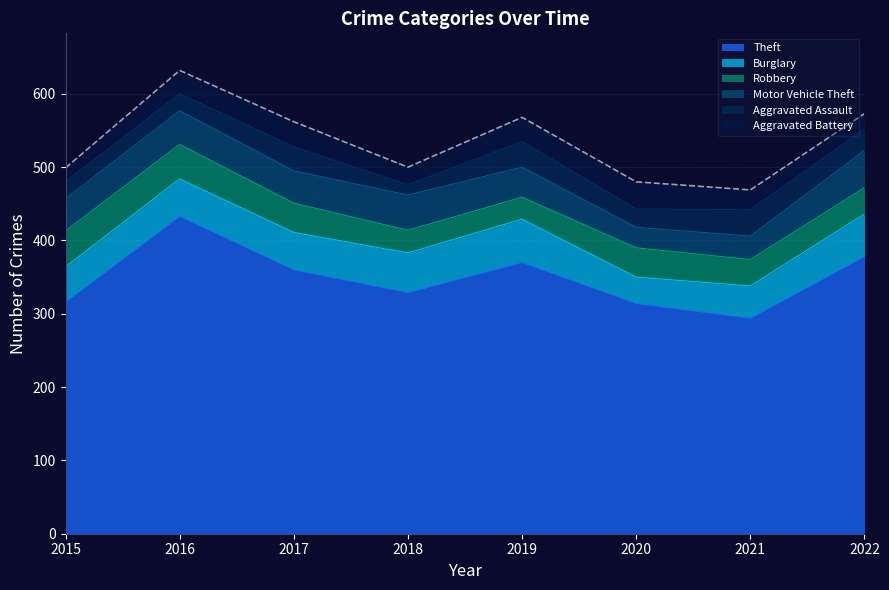

What are all the series names shown in the legend?

Theft, Burglary, Robbery, Motor Vehicle Theft, Aggravated Assault, Aggravated Battery